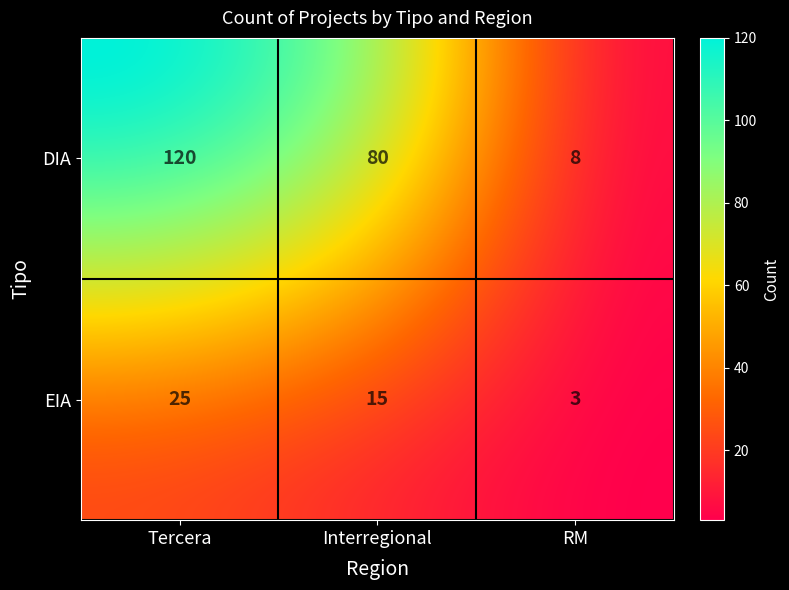

Reading left to right, list all the values displayed in this chart.

DIA_Tercera=120	DIA_Interregional=80	EIA_Tercera=25	EIA_Interregional=15	DIA_RM=8	EIA_RM=3